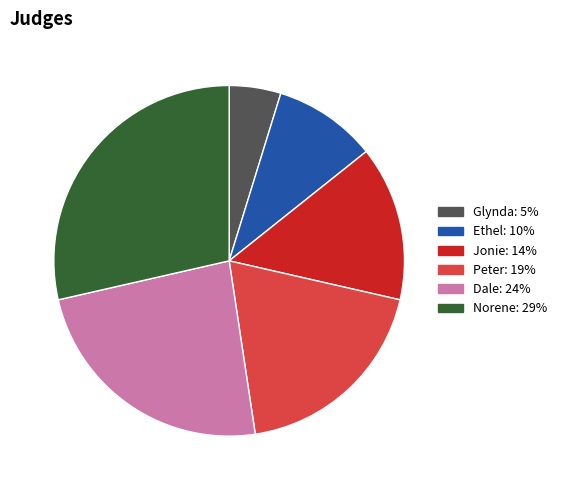

What is the largest slice in the pie chart?

Norene